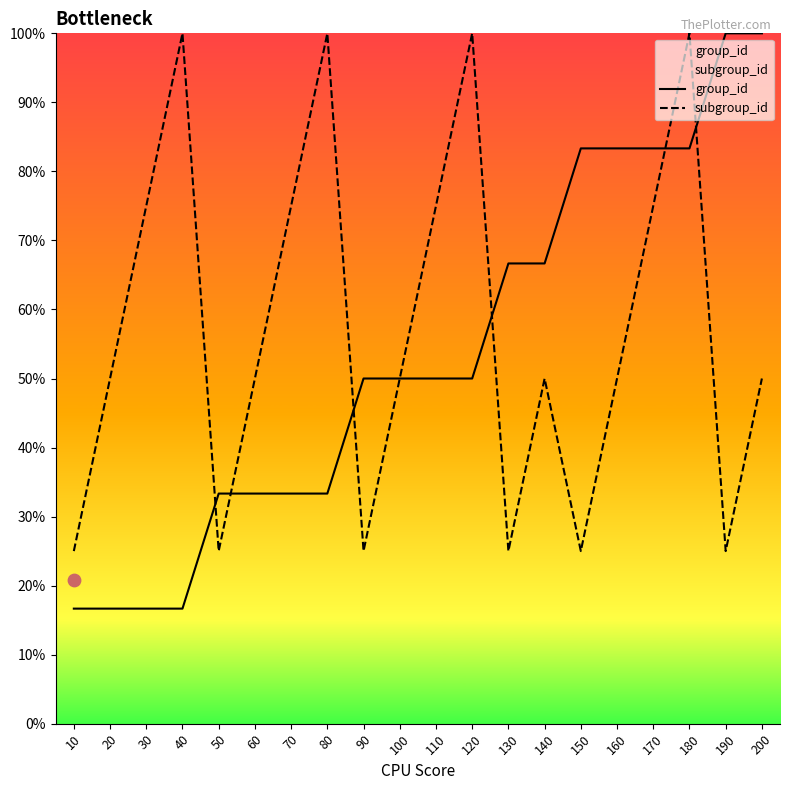

What are all the series names shown in the legend?

group_id, subgroup_id